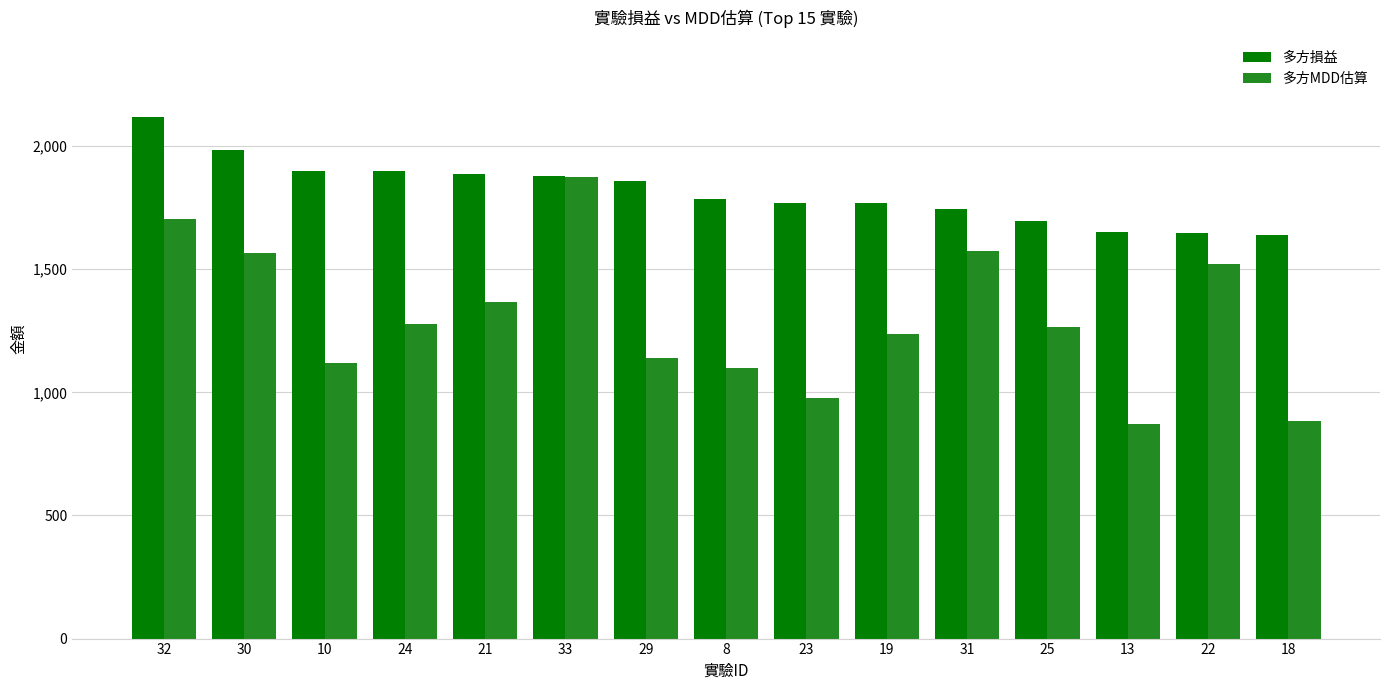

What are all the series names shown in the legend?

多方損益, 多方MDD估算